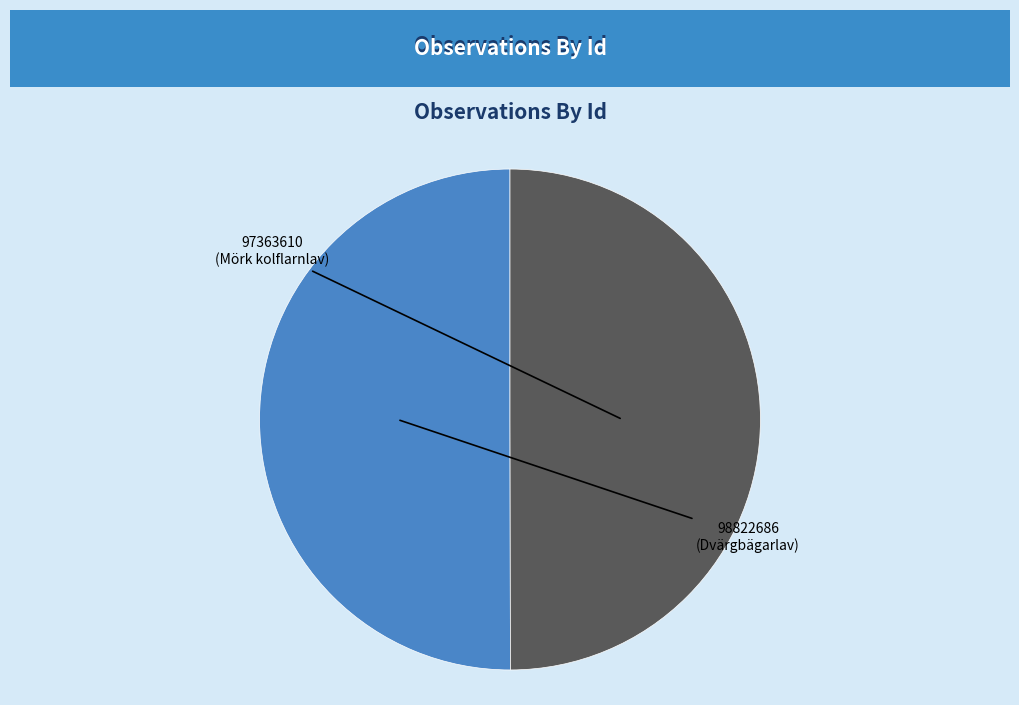

Do 97363610 and 98822686 together represent more than half of the pie?

Yes